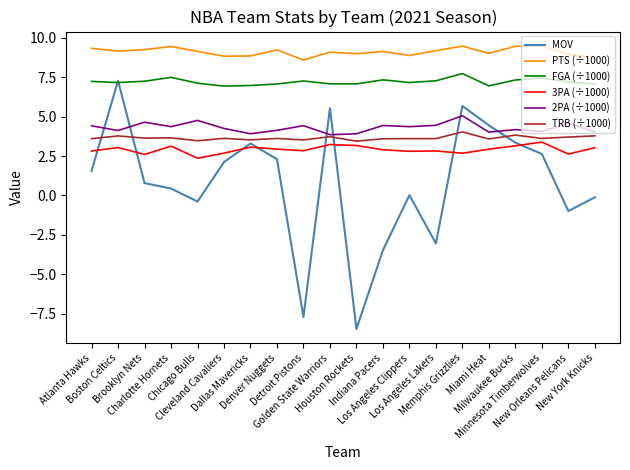

What is the total value across all series at Golden State Warriors?

32.5